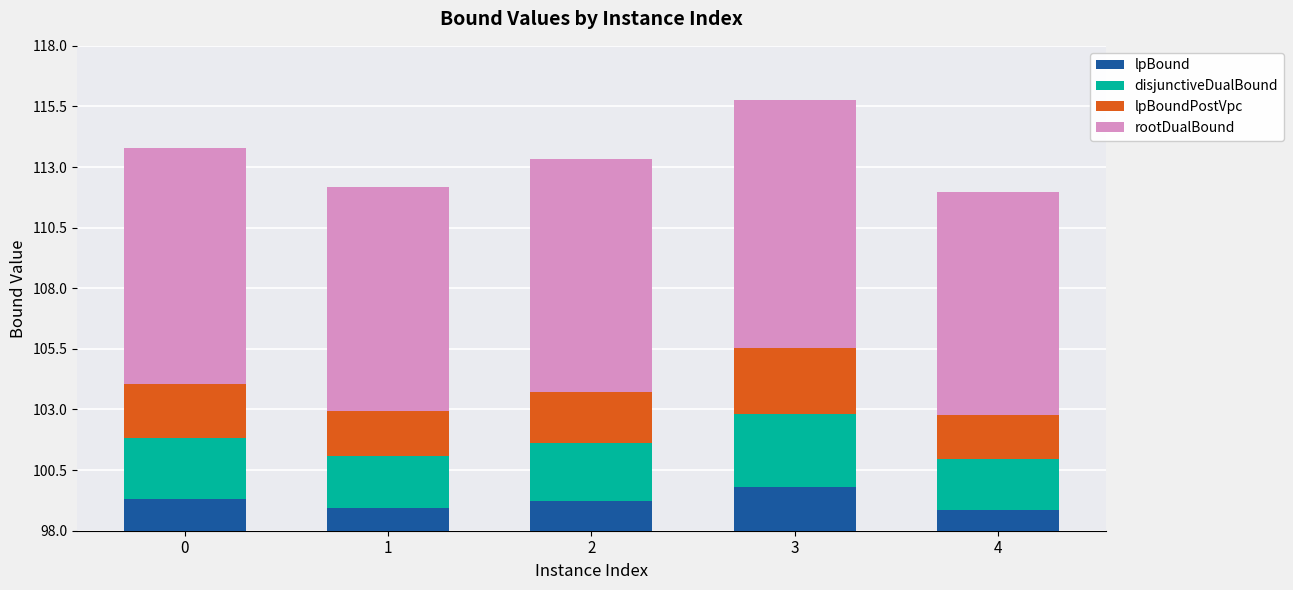

What is the approximate value of disjunctiveDualBound at 1?

2.1